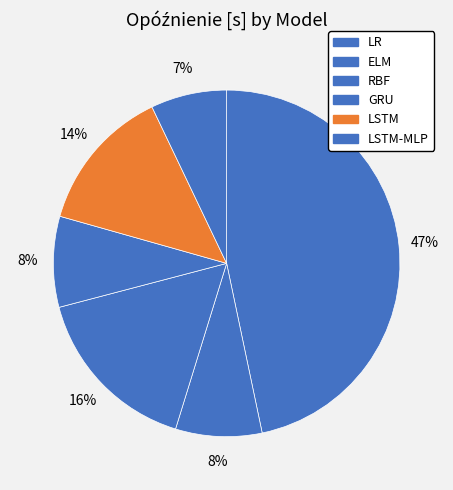

Is there a majority slice in this chart?

No